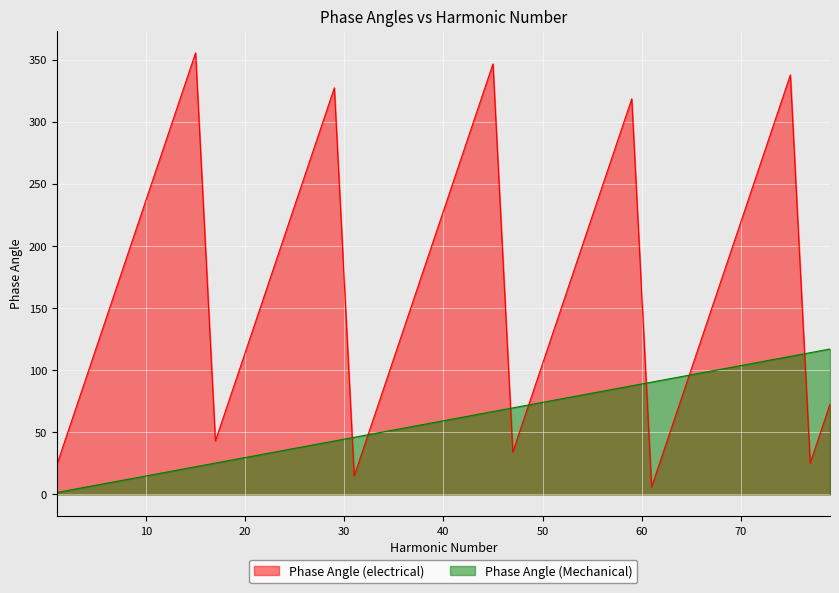

How many times do Phase Angle (Mechanical) and Phase Angle (electrical) cross each other?

7